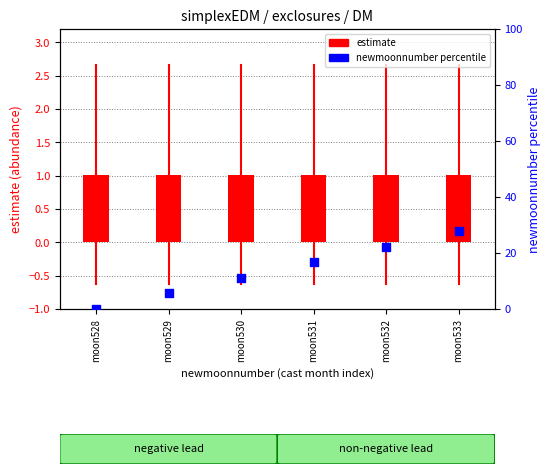

Is the value of newmoonnumber percentile at moon531 greater than the value of estimate at moon532?

Yes